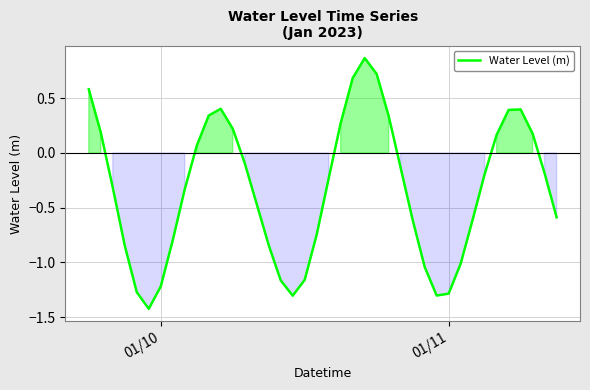

What is the smallest value displayed?

-1.4